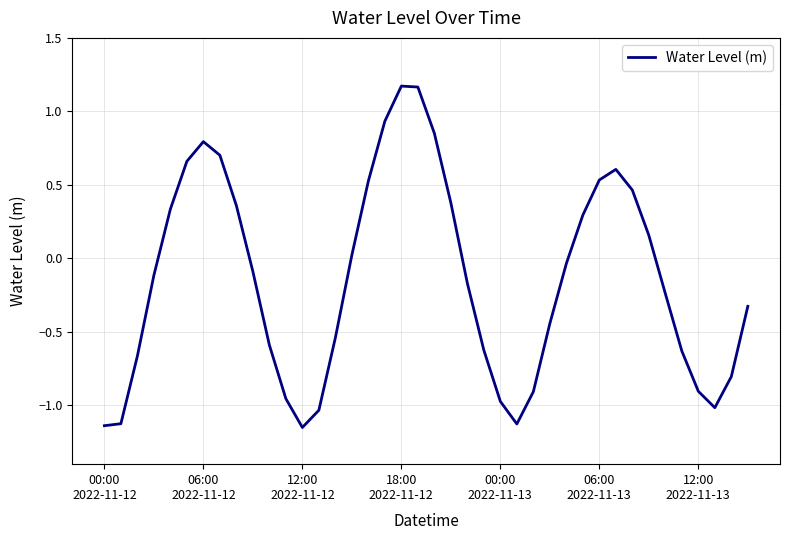

What is the value of the 5th point from the left?

0.3